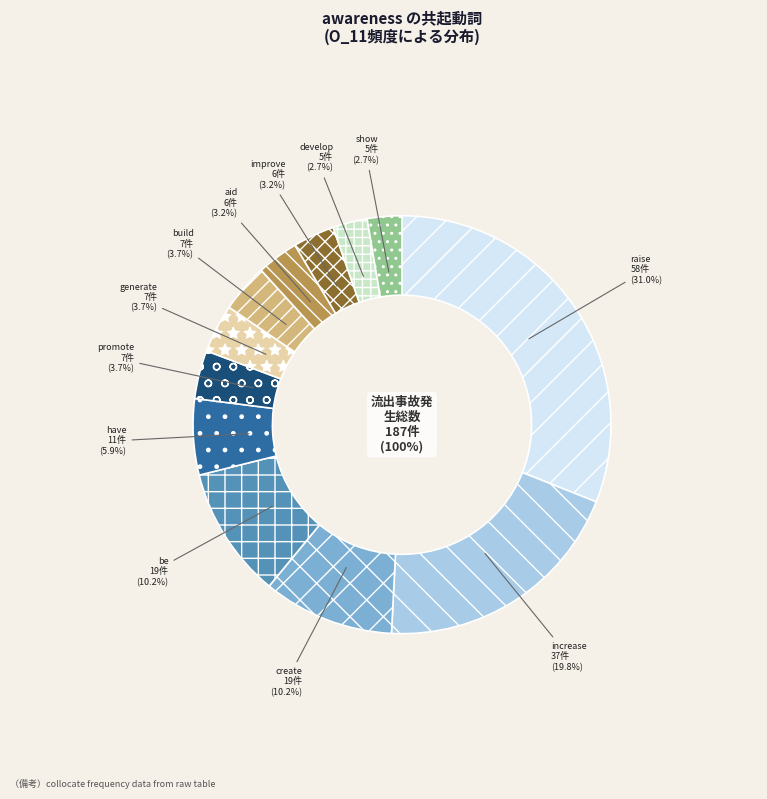

To the nearest percent, what is the average slice percentage?

8%